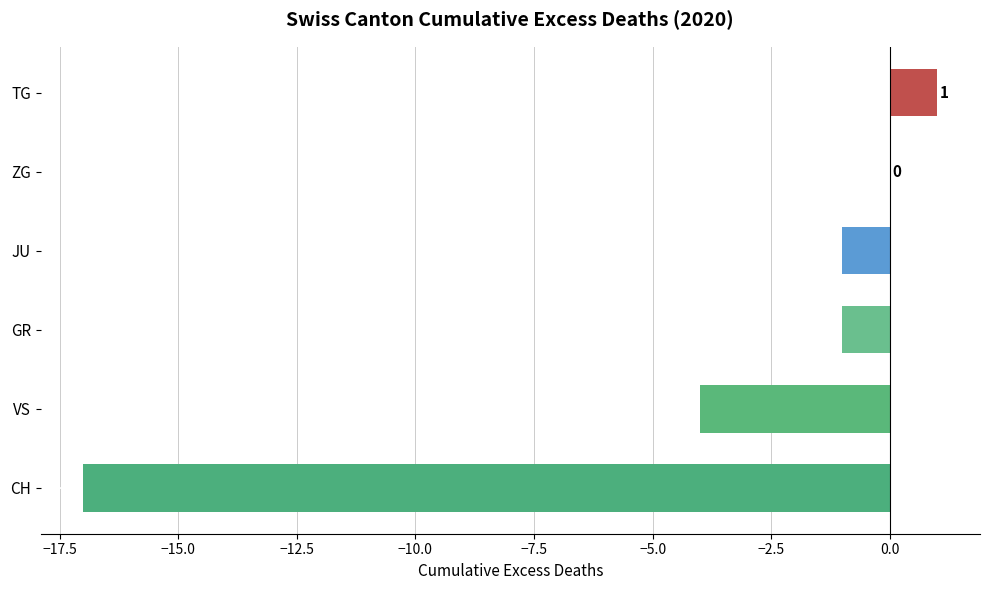

Reading bottom to top, transcribe all the data shown in this chart.

CH=-17	VS=-4	GR=-1	JU=-1	ZG=0	TG=1